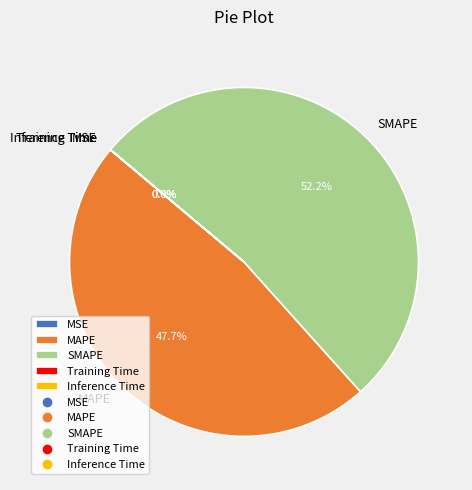

What is the largest slice in the pie chart?

SMAPE